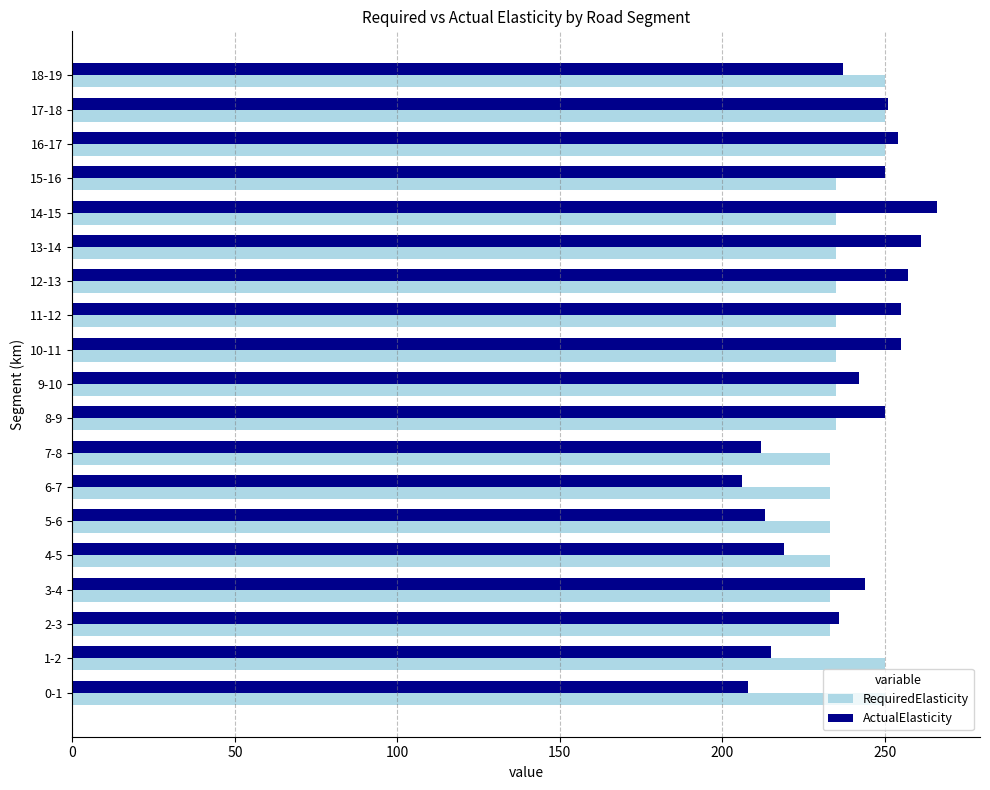

The RequiredElasticity series shows 250 at 16-17. True or false?

True